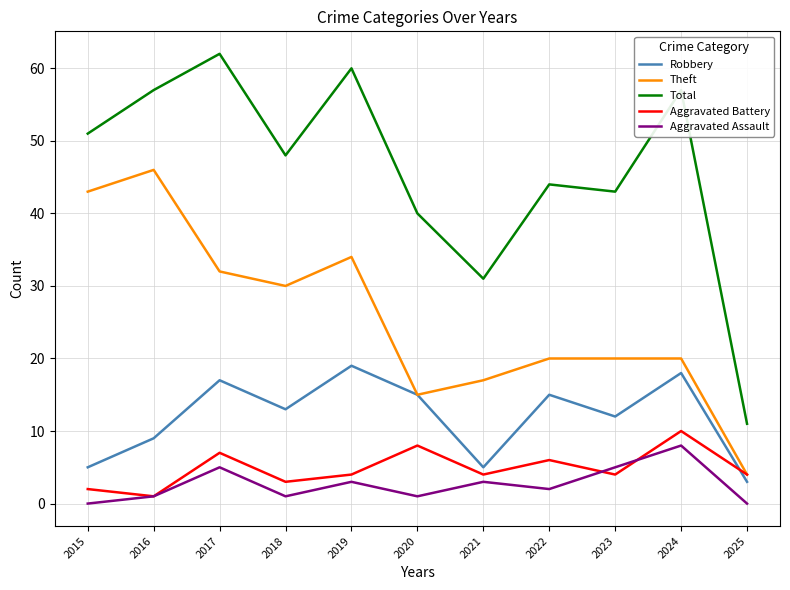

True or false: Total and Aggravated Battery cross at least once.

False